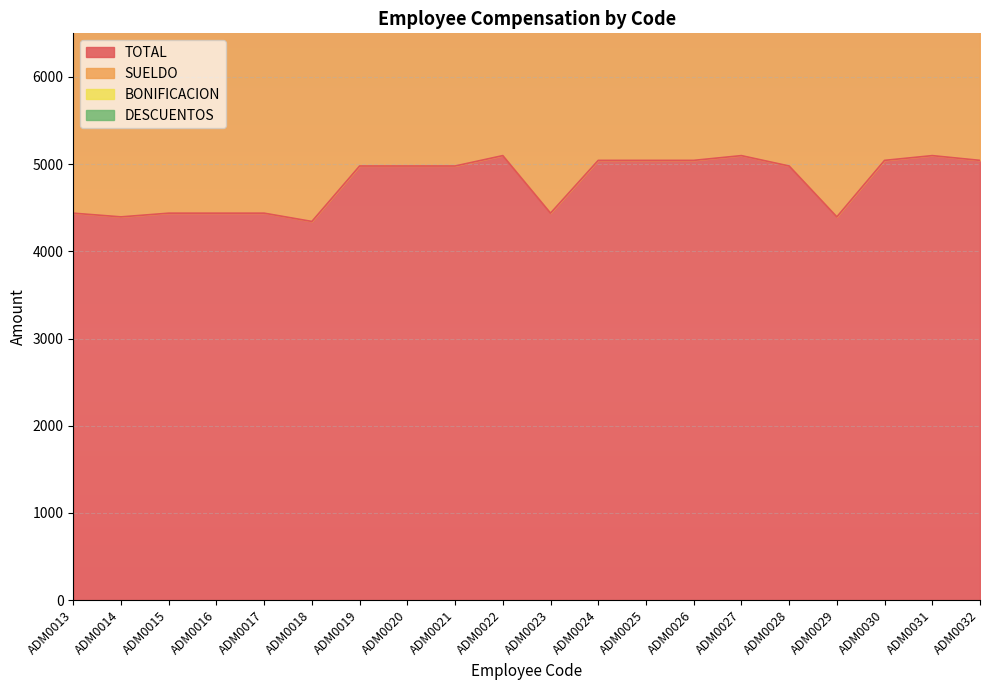

The value of TOTAL at ADM0017 is 4437.5. True or false?

True